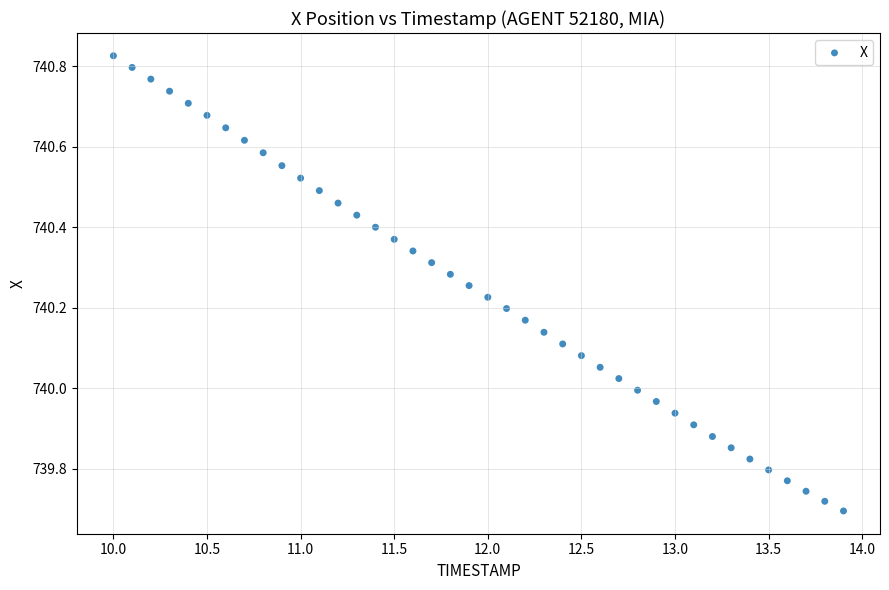

What is the range of Y values (max minus min)?

1.1